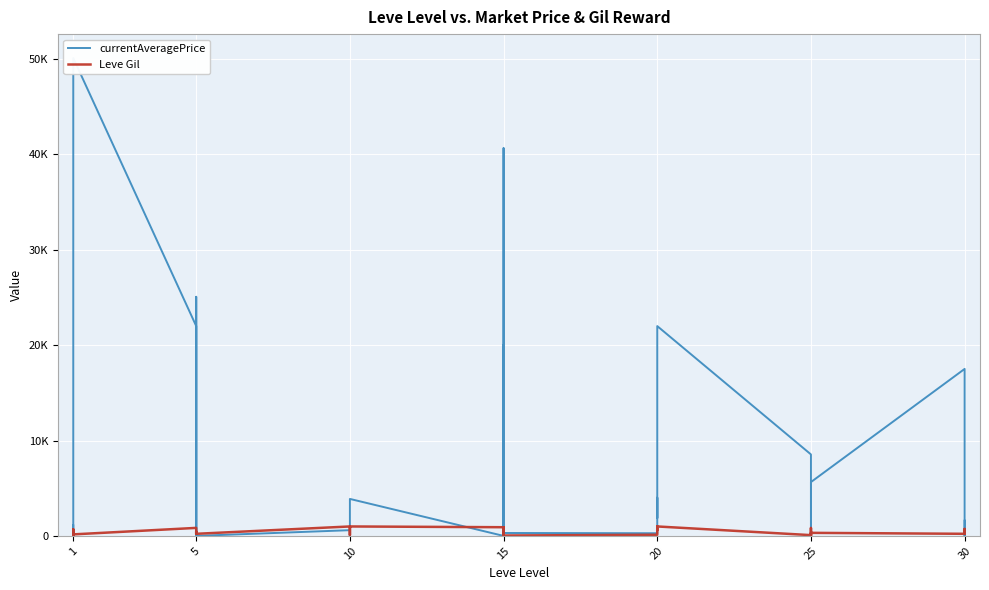

The value of Leve Gil at 25 is 206.1. True or false?

False